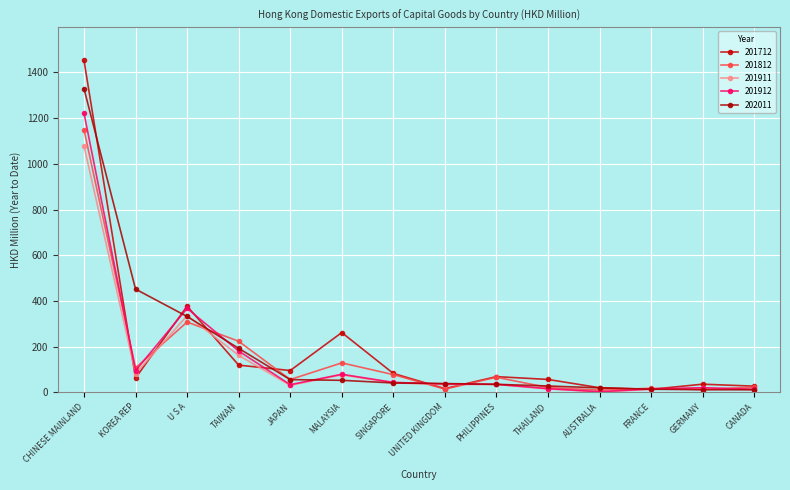

True or false: 202011 has more than 0 points higher than both neighbors.

False